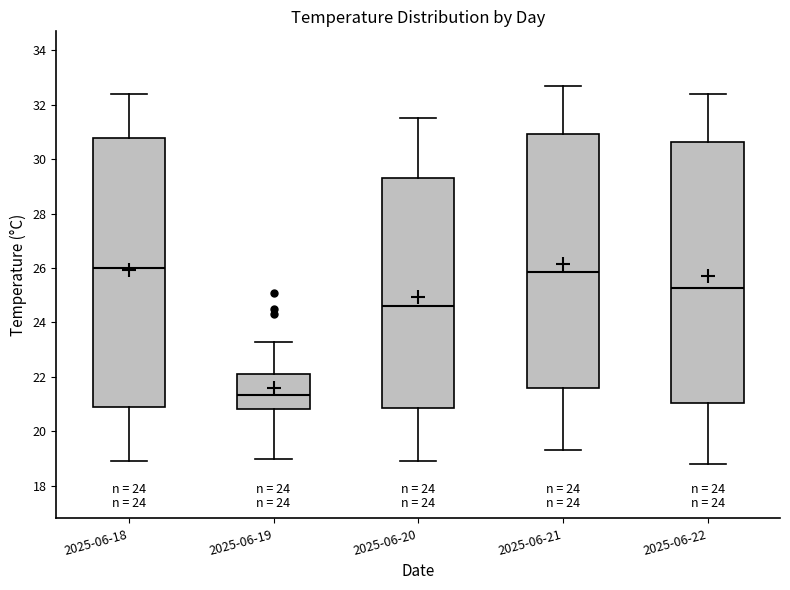

Reading left to right, read every box against the y-axis: the position of its median line, the range the box covers, and the ends of its whiskers. The values are not printed on the chart, so give them approximately, as read against the axis.

2025-06-18: median 26.0, box 21.0 to 30.8, whiskers 19.0 to 32.4
2025-06-19: median 21.4, box 20.8 to 22.2, whiskers 19.0 to 23.4
2025-06-20: median 24.6, box 20.8 to 29.4, whiskers 19.0 to 31.6
2025-06-21: median 25.8, box 21.6 to 31.0, whiskers 19.4 to 32.8
2025-06-22: median 25.2, box 21.0 to 30.6, whiskers 18.8 to 32.4